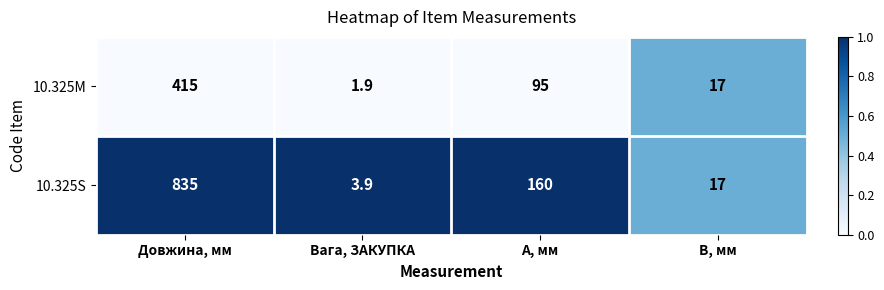

Reading right to left, list all the values displayed in this chart.

10.325M: B, мм=17.0	A, мм=95.0	Вага, ЗАКУПКА=1.9	Довжина, мм=415.0
10.325S: B, мм=17.0	A, мм=160.0	Вага, ЗАКУПКА=3.9	Довжина, мм=835.0